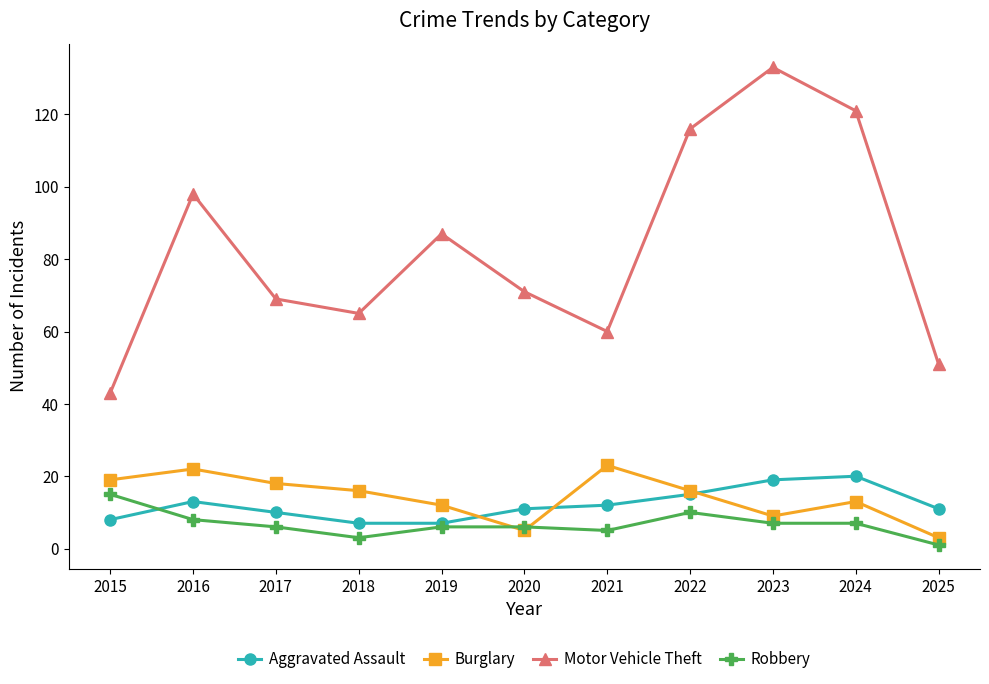

Does the chart have visible grid lines?

No